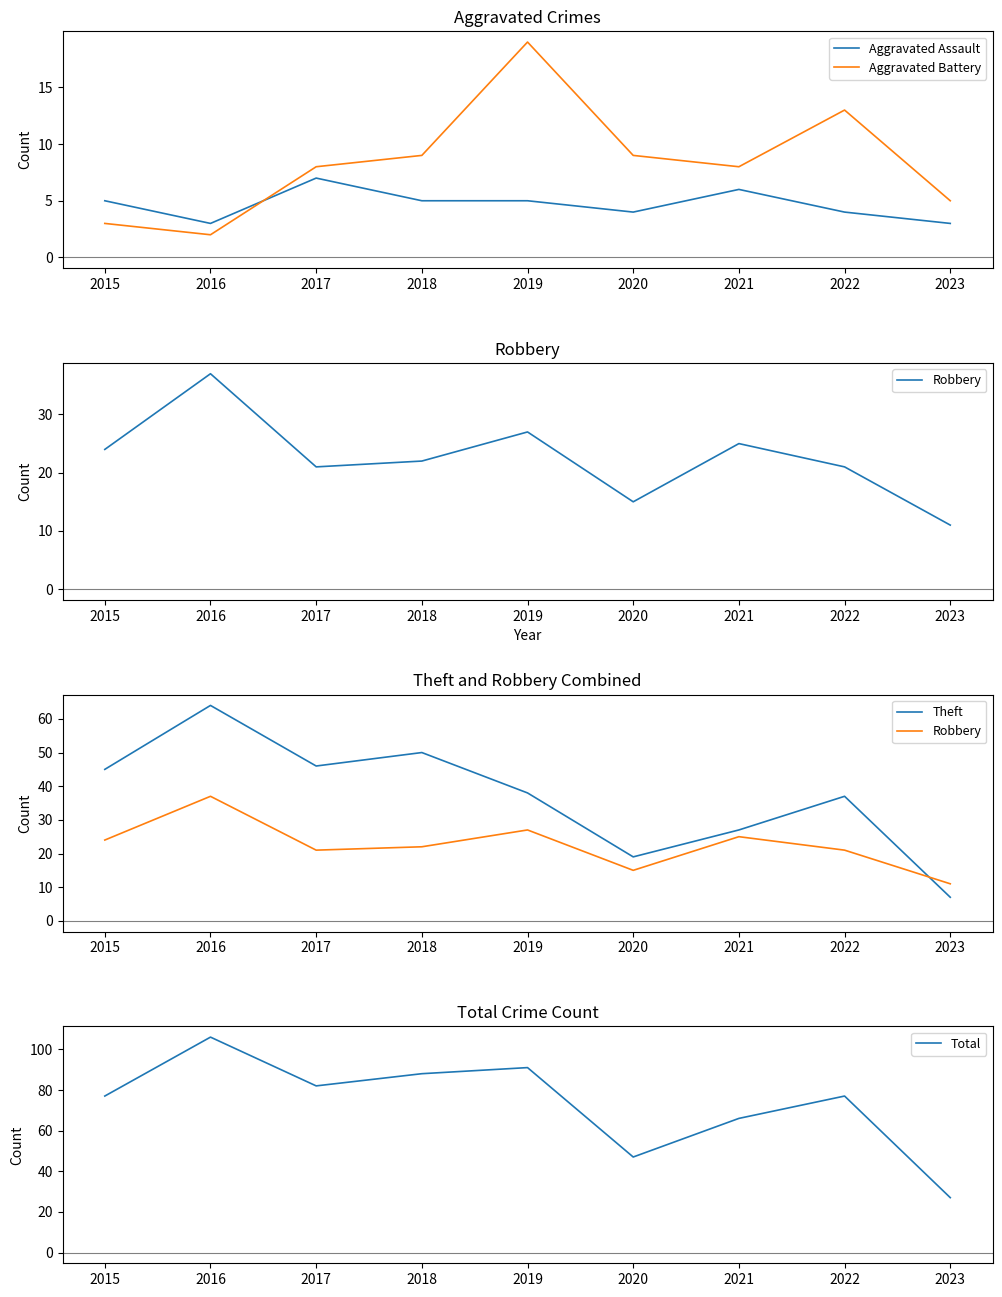

Is it true that Theft equals 46 at 2017?

True